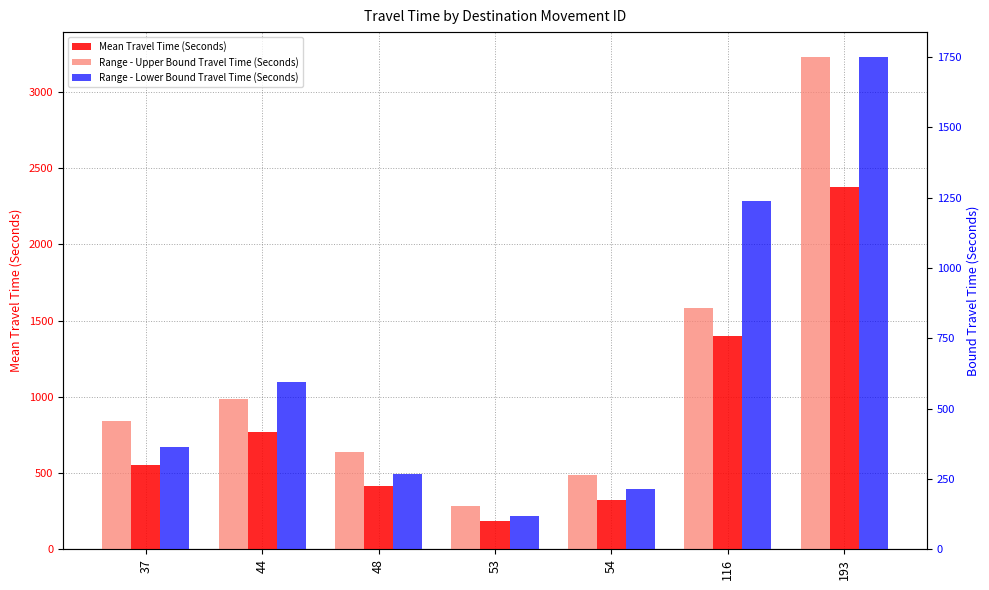

At which category is the sum across all series the highest?

193